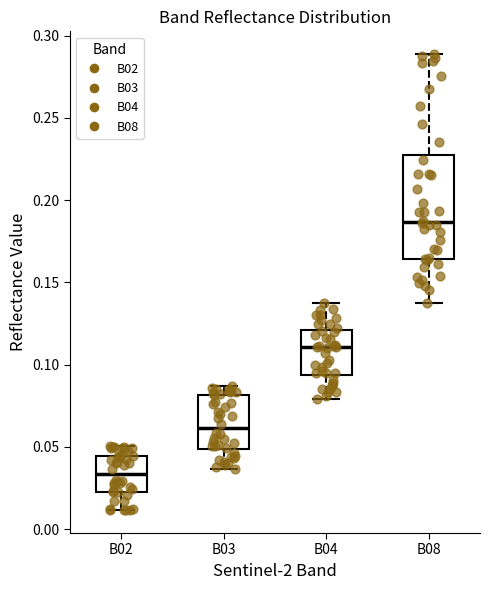

Comparing the boxes themselves (not the whiskers), which one is the tallest?

B08